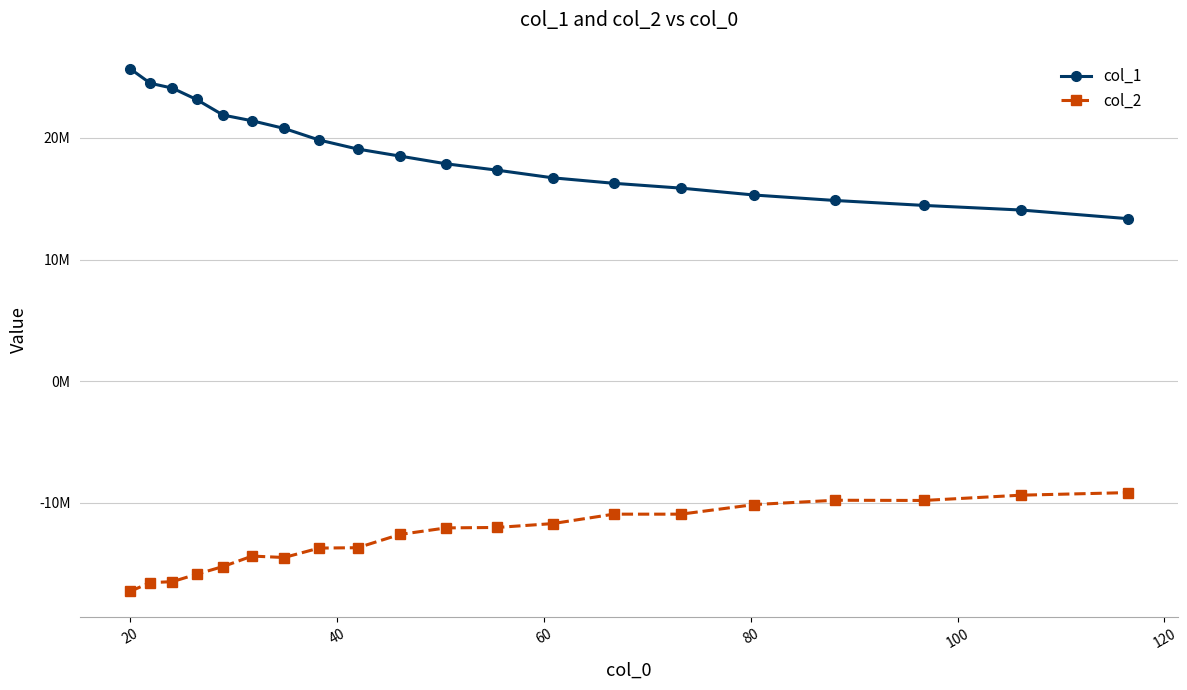

Is this an area chart (filled region under the line)?

No